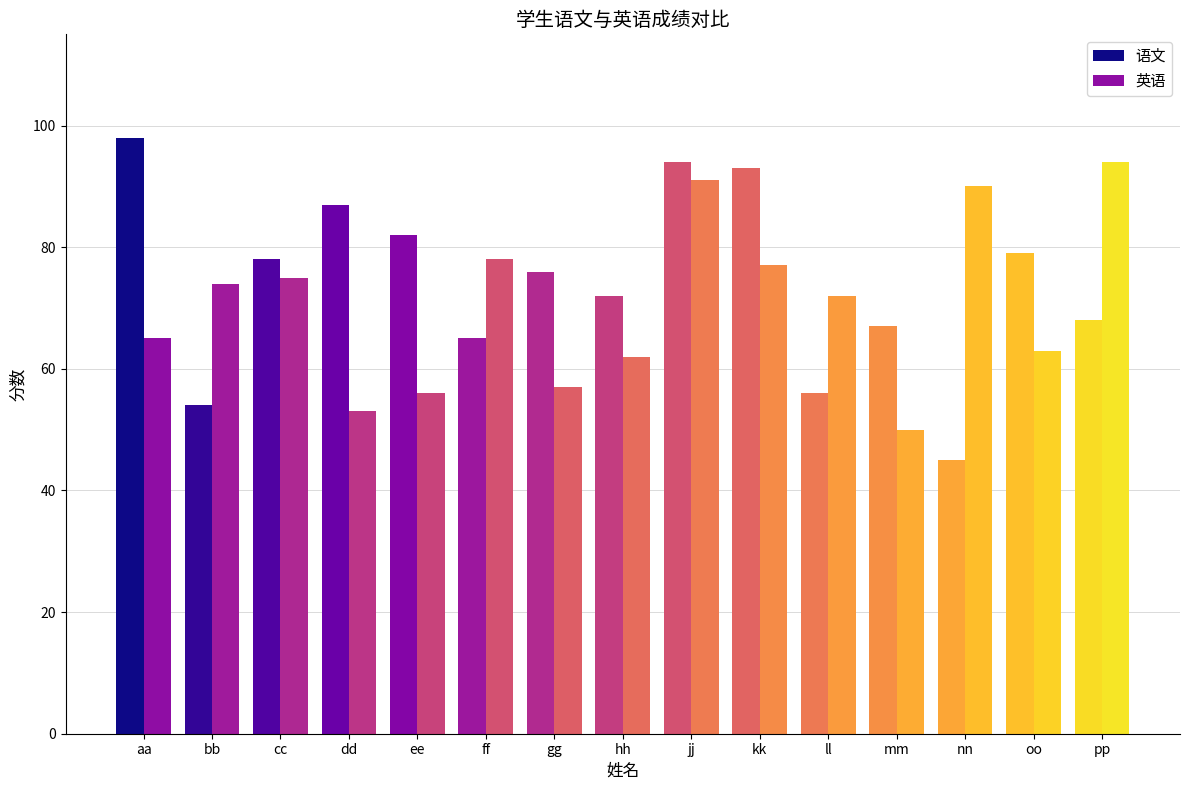

Rank the categories by 语文 value from highest to lowest.

aa, jj, kk, dd, ee, oo, cc, gg, hh, pp, mm, ff, ll, bb, nn